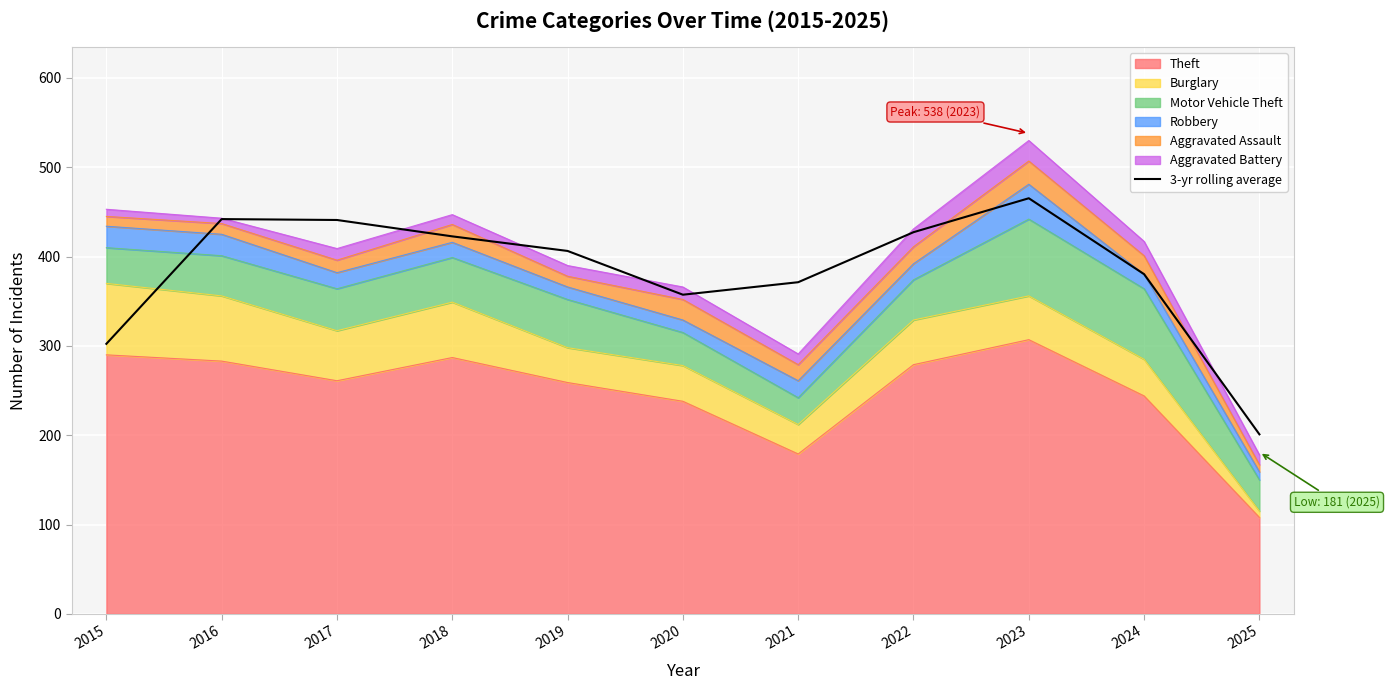

How many categories are shown in the chart?

11